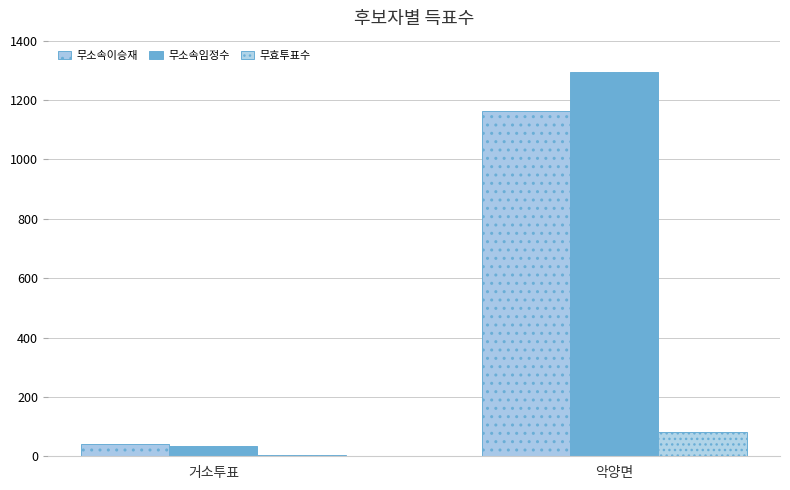

Which label corresponds to the largest value in the chart?

악양면